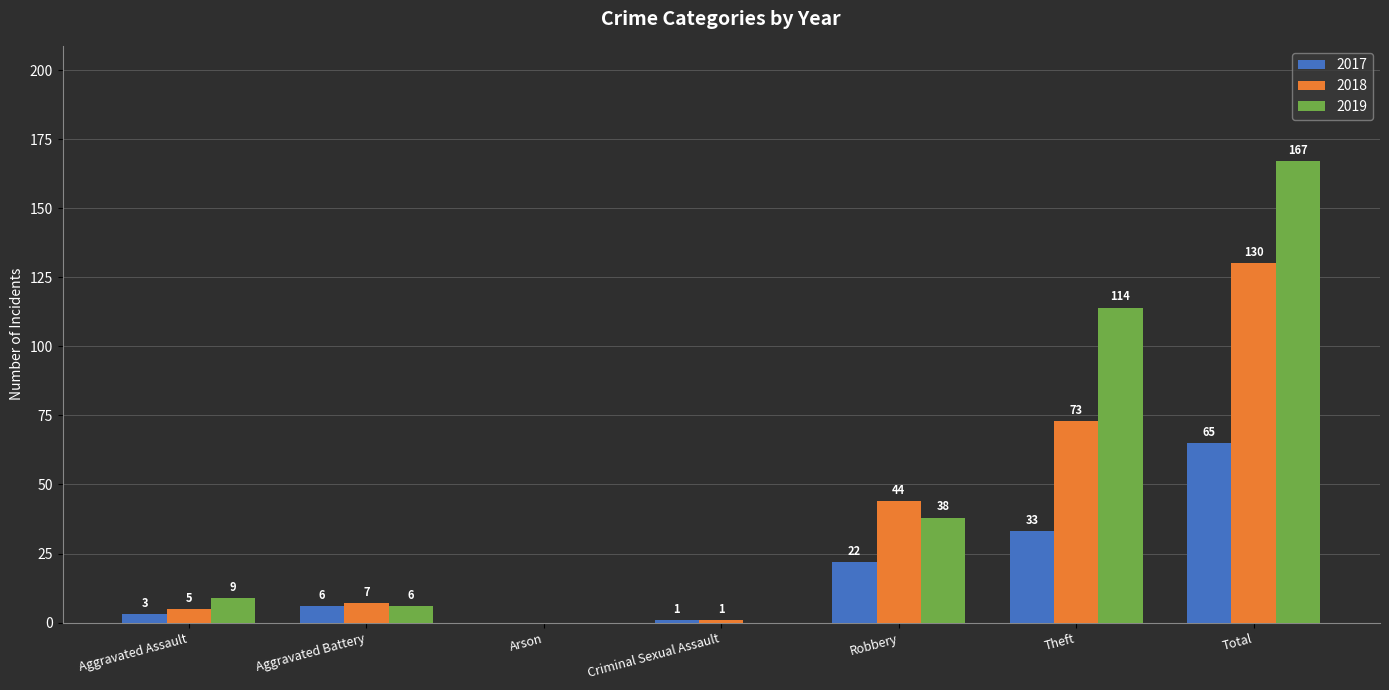

Which series has the largest total across all categories?

2019